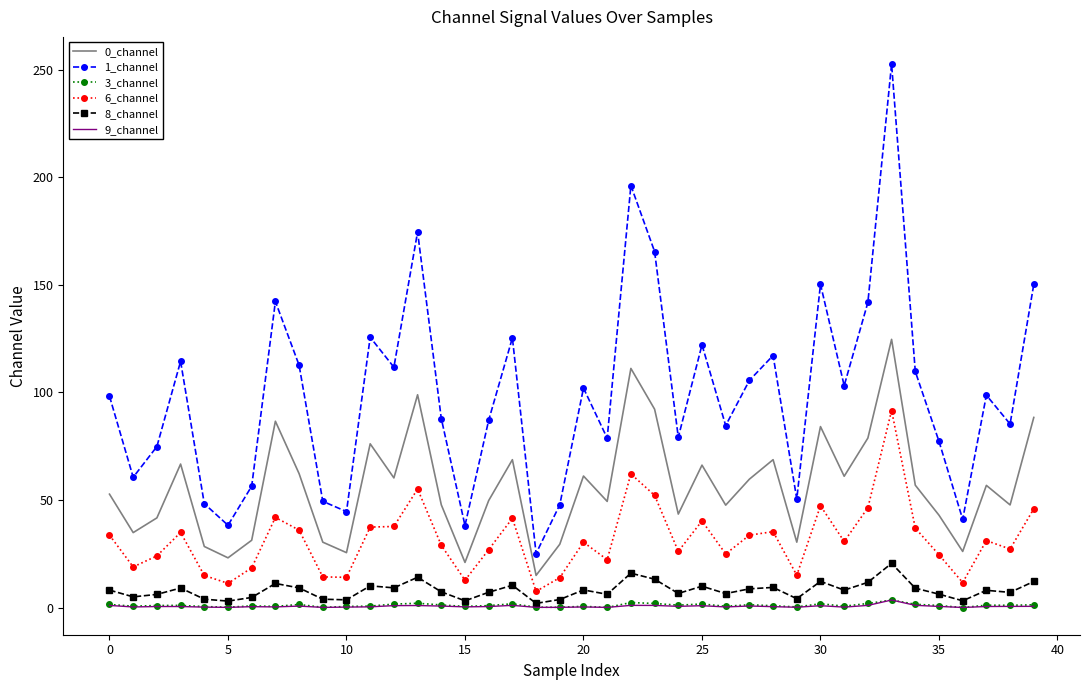

Which series has the largest range (max minus min)?

1_channel